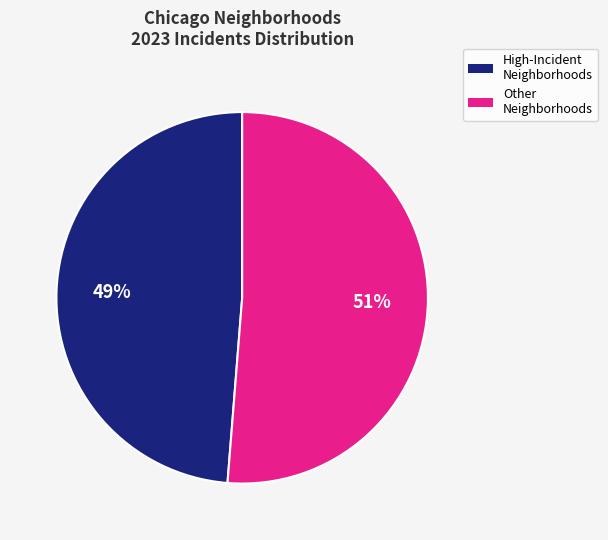

To the nearest percent, what is the average slice percentage?

50%